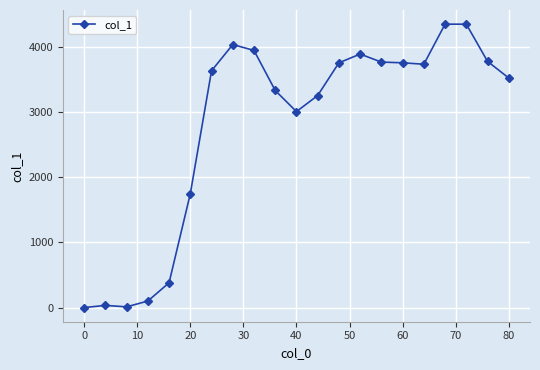

What is the maximum value shown in the chart?

4350